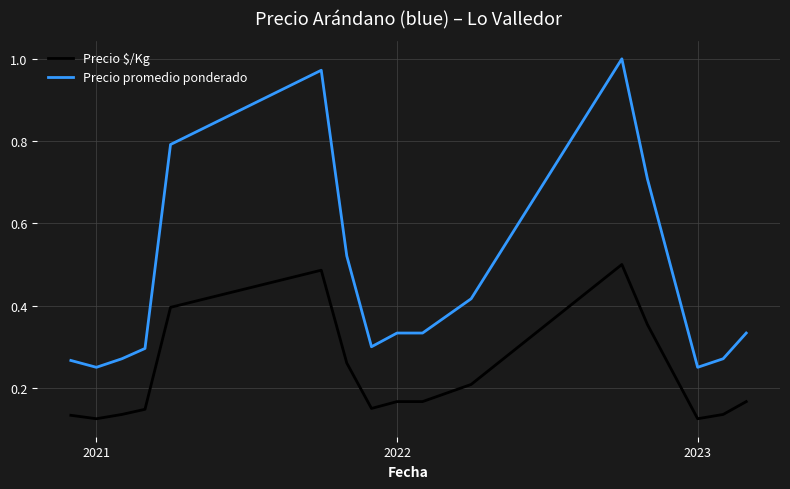

Which series has the largest range (max minus min)?

Precio promedio ponderado